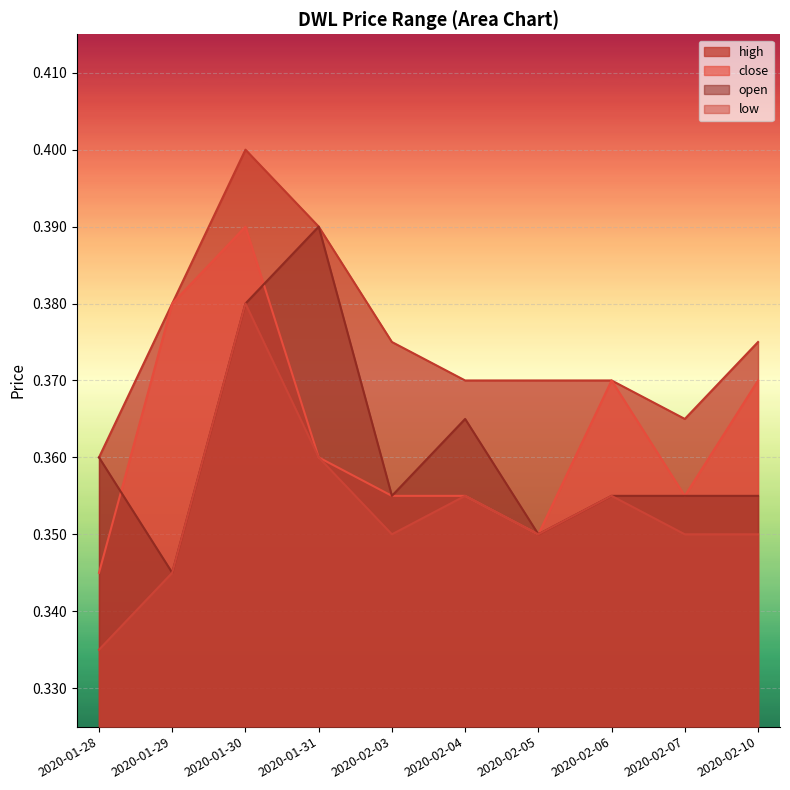

What position from the right is 2020-01-31?

7